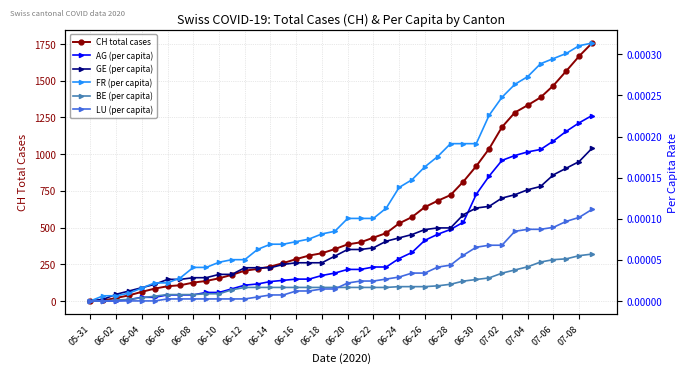

At which label does CH total cases reach its minimum?

05-31